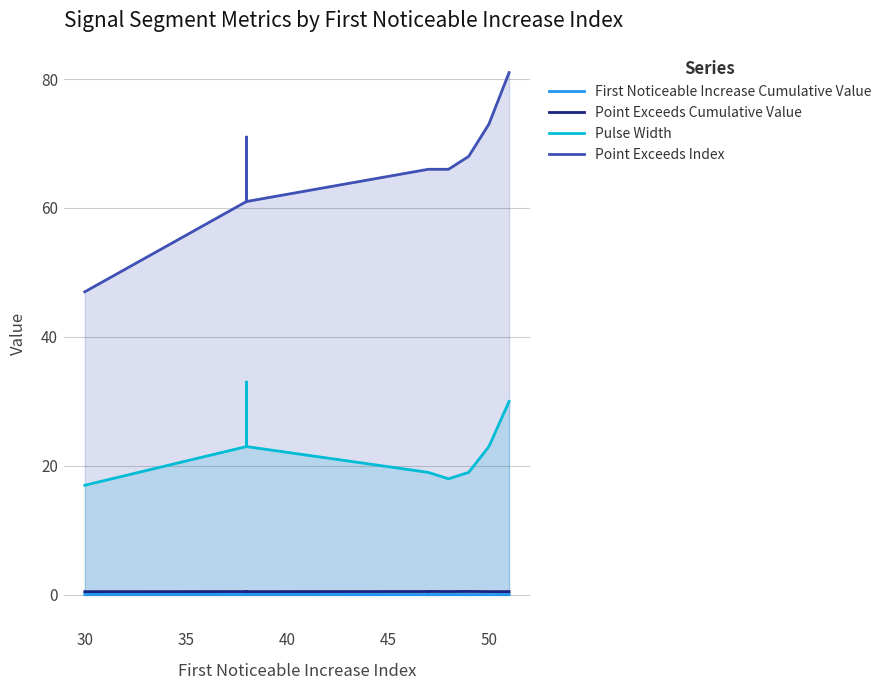

Between 40 and 45, which series saw the biggest shift?

Point Exceeds Index